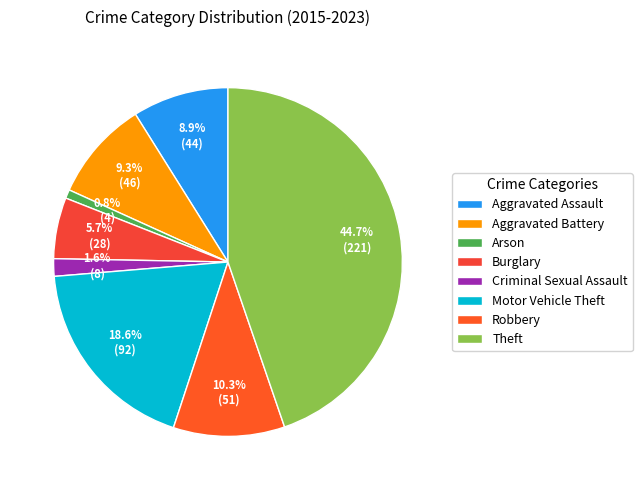

How many slices are in this pie chart?

8